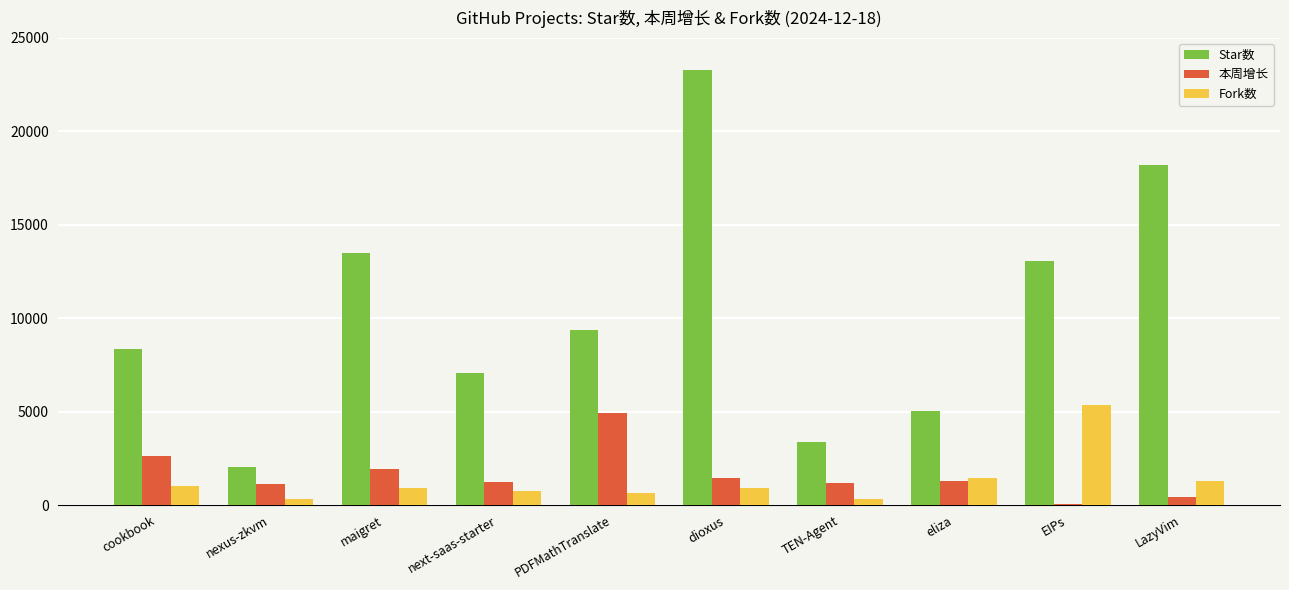

How many values in the Fork数 series are below 920?

5